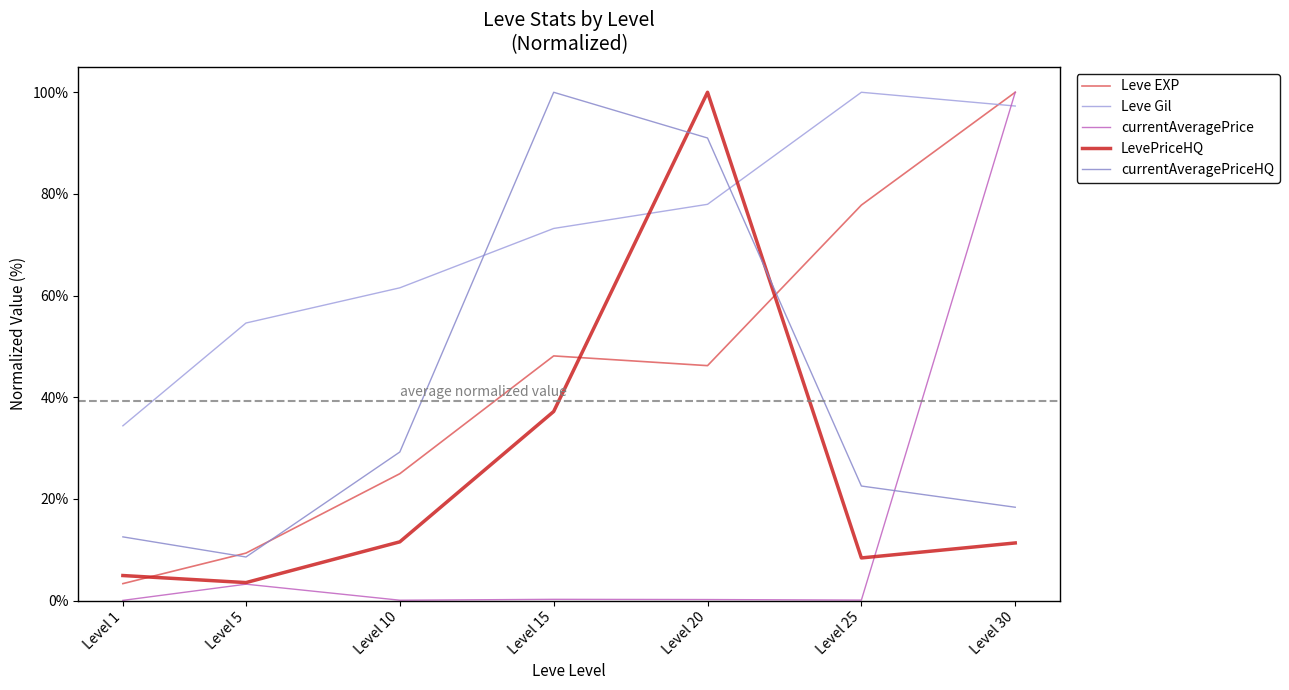

What is the sum of all Leve EXP values?

3.1